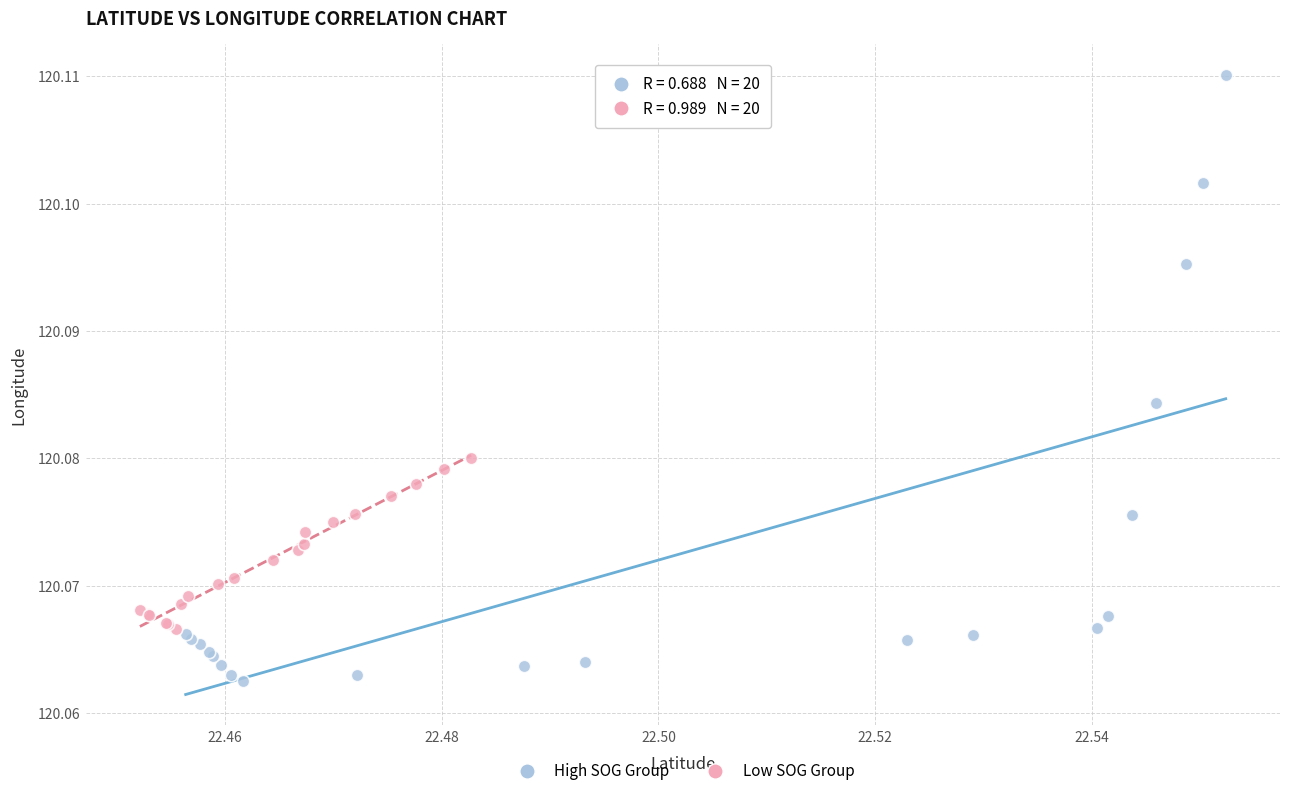

Which series has the largest Y range (max minus min)?

High SOG Group